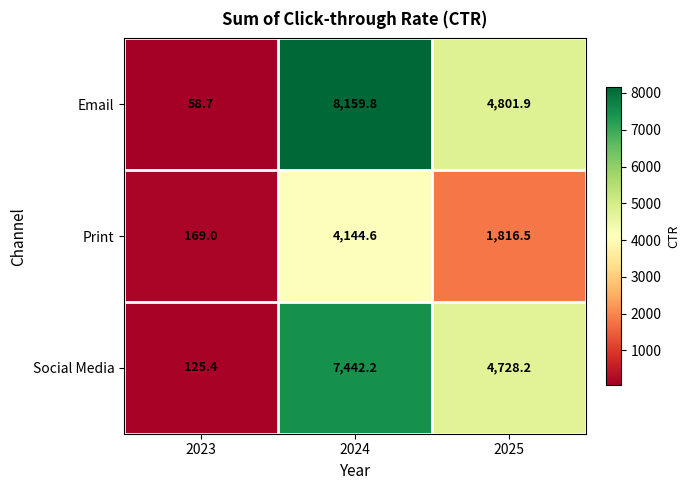

Between 2024 and 2025, which series saw the biggest shift?

Email